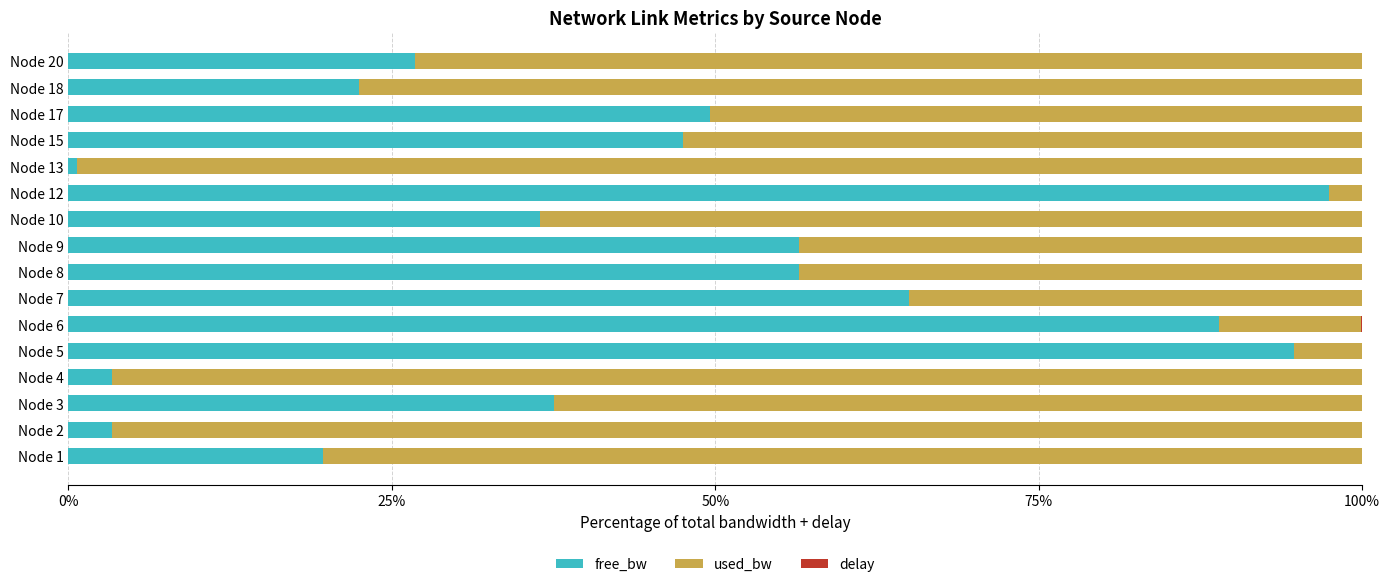

At which label does free_bw reach its peak?

Node 12